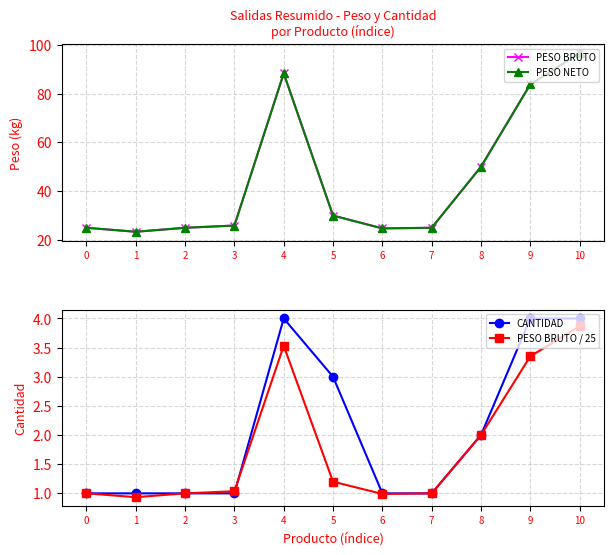

At which category is the sum across all series the highest?

10